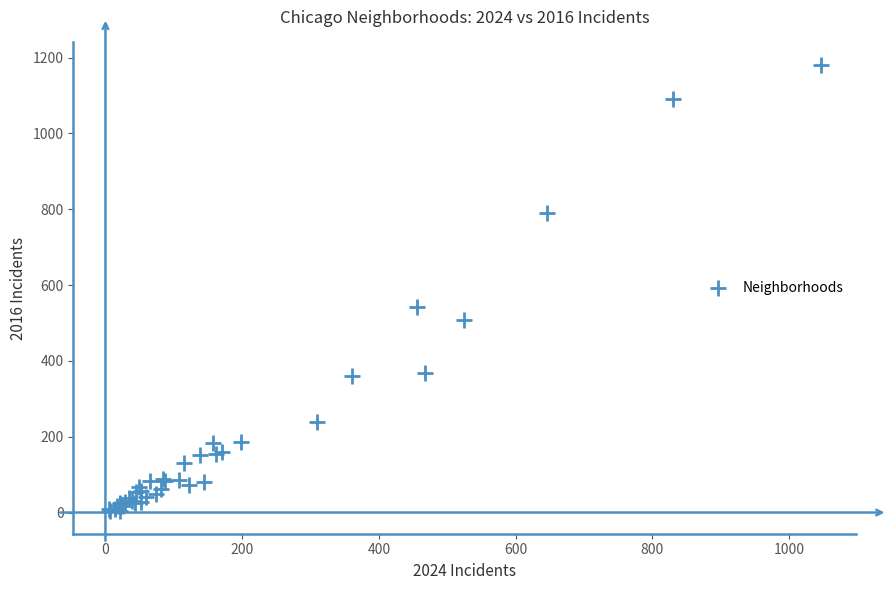

What Y value in the scatter plot is closest to 592?

542